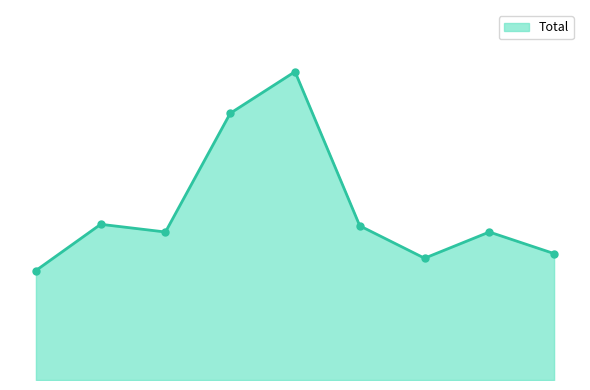

Does the chart have visible grid lines?

No